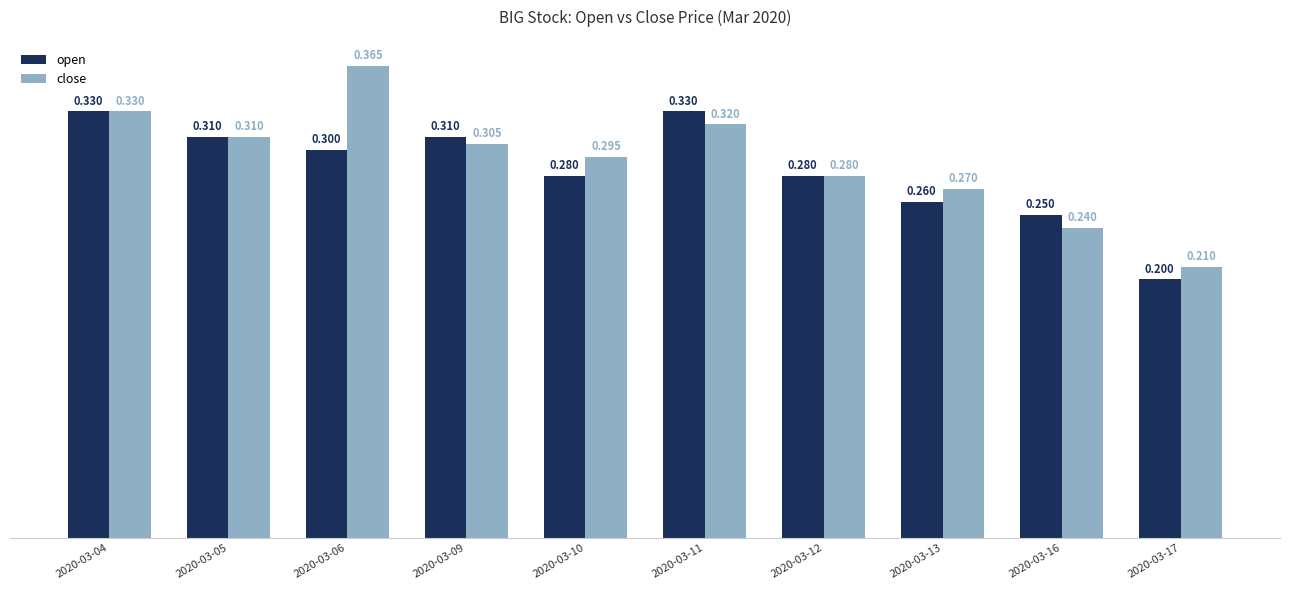

Is it true that close equals 0.3 at 2020-03-12?

True